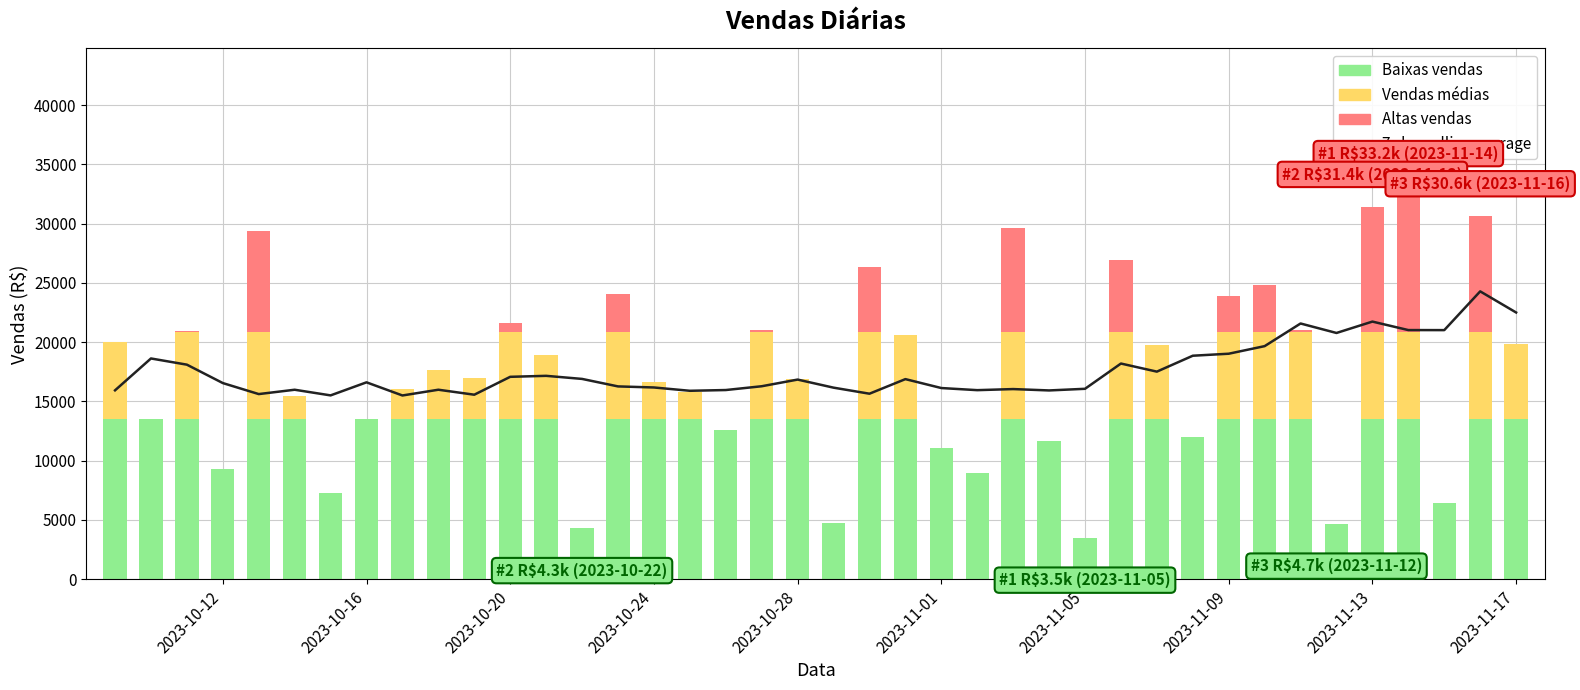

How many bars are there in total?

40